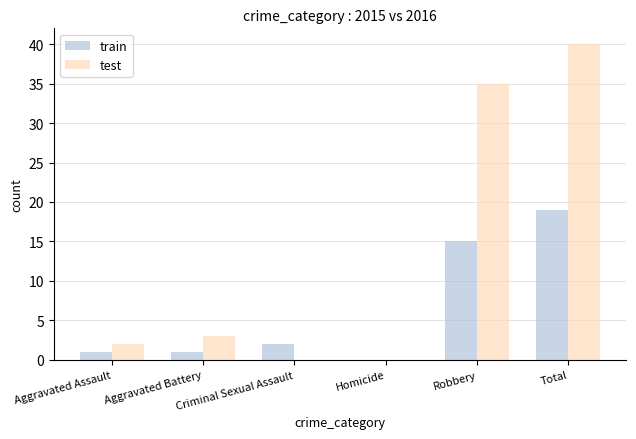

At which label does train reach its peak?

Total